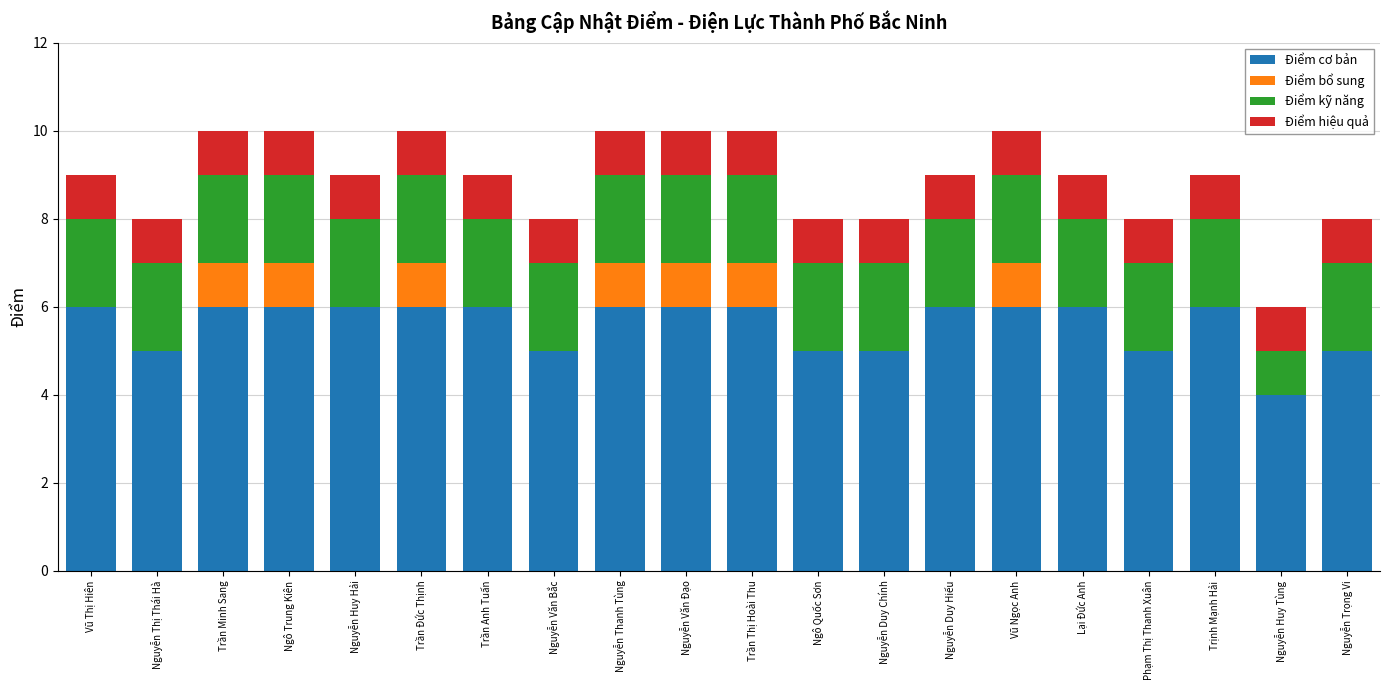

What is the sum of the Điểm cơ bản values at Nguyễn Văn Đạo and Vũ Ngọc Anh?

12